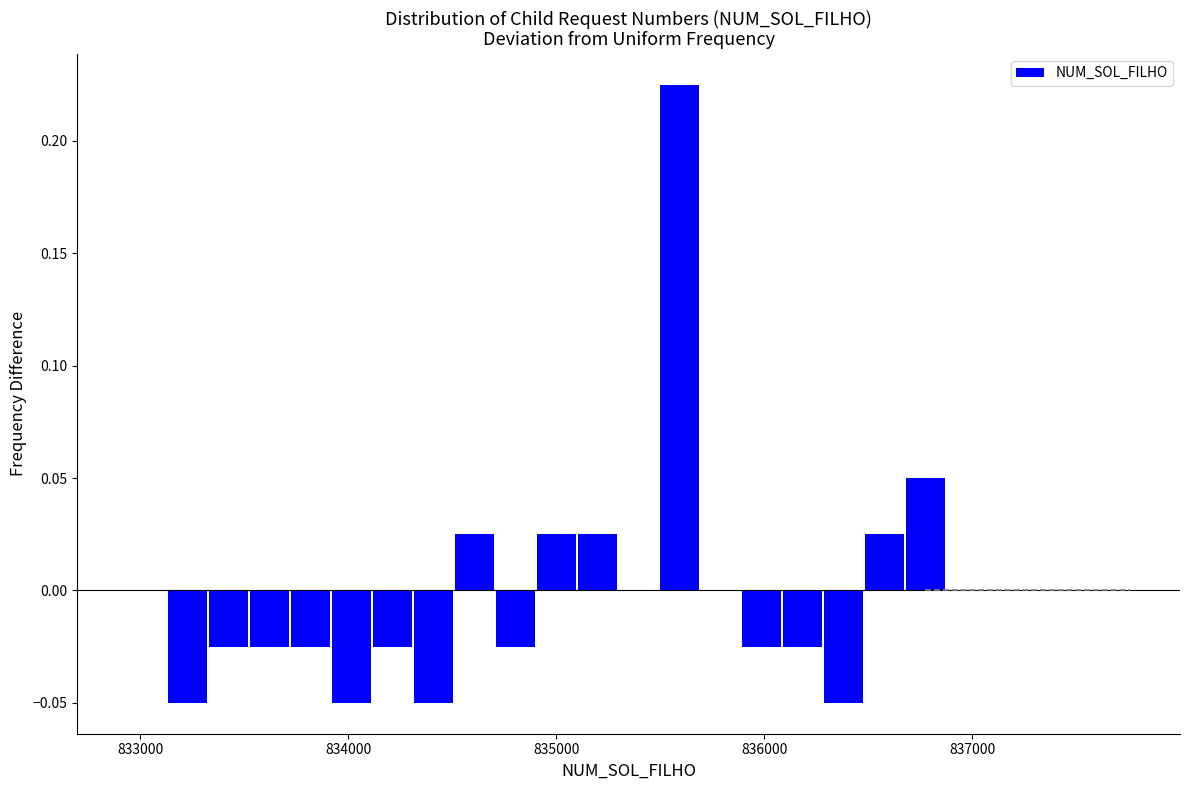

Around what value on the x-axis is the tallest bar? Give the approximate position of its centre, as read against the axis.

835600